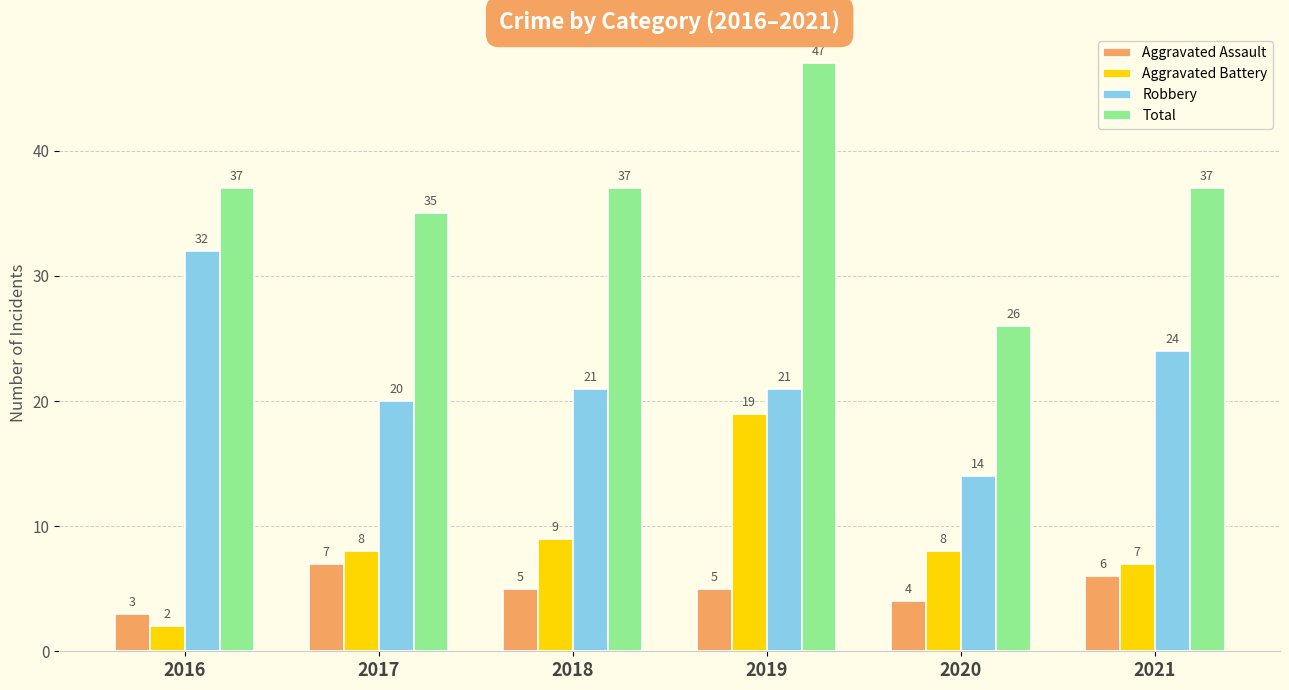

What is the value of the Robbery bar at the 3rd from the left?

21